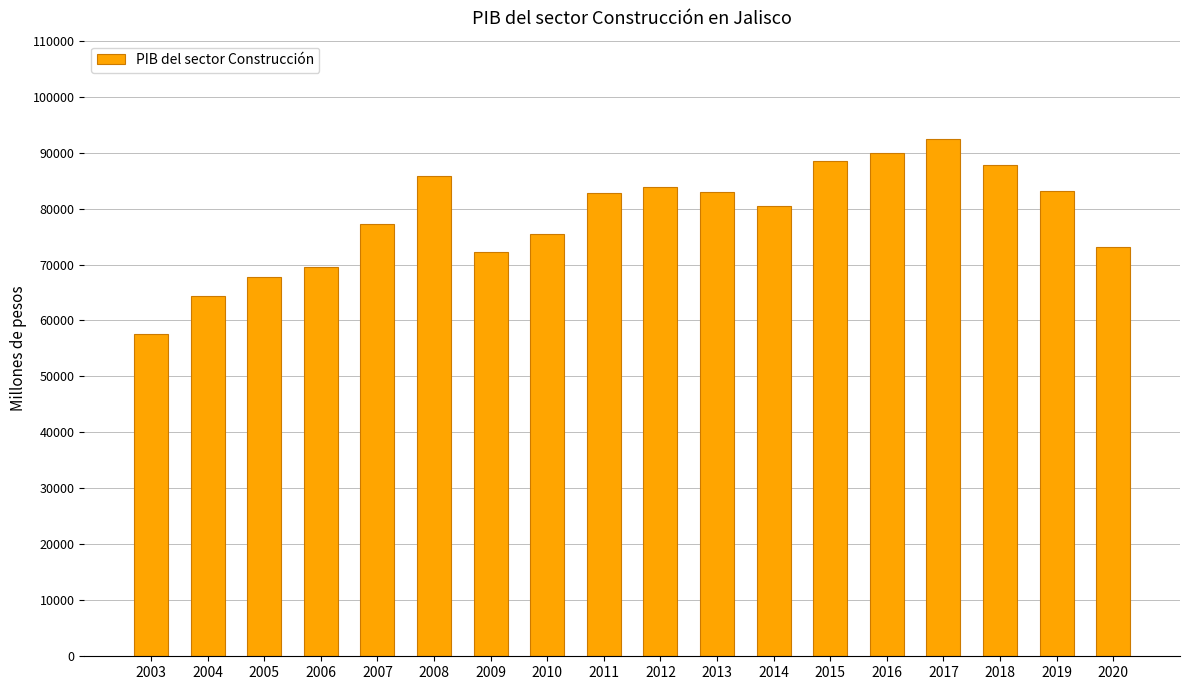

What is the average value?

78608.9